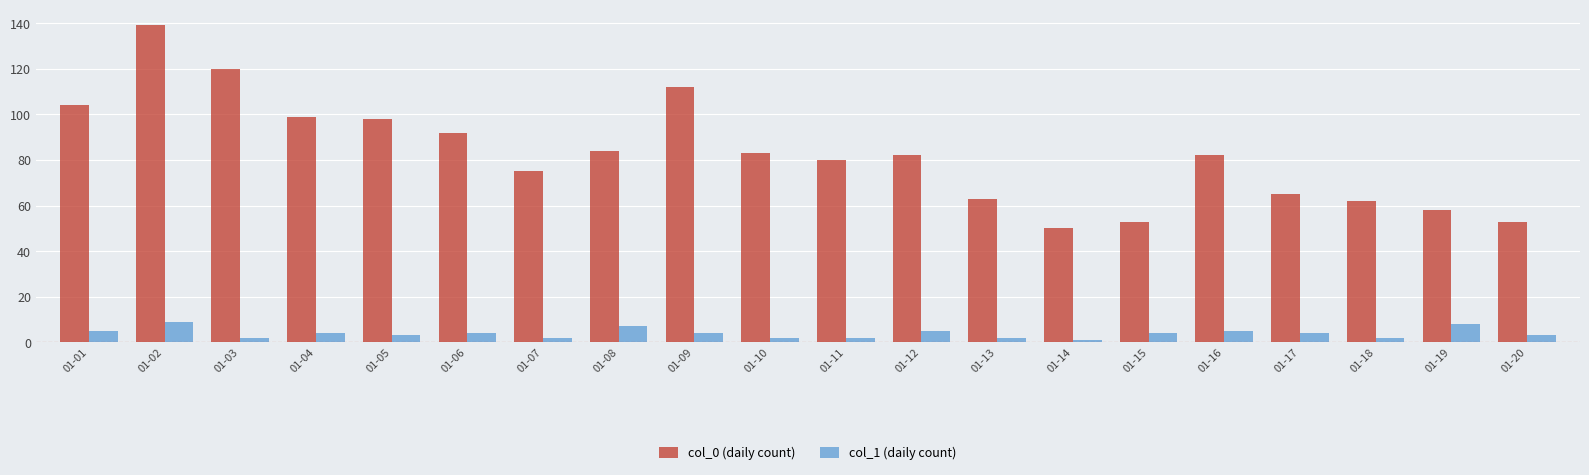

What are all the series names shown in the legend?

col_0 (daily count), col_1 (daily count)